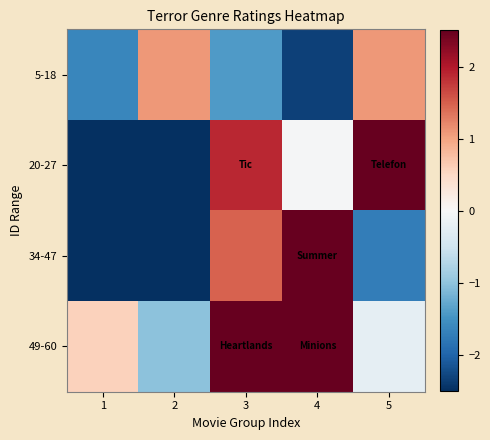

Reading left to right, transcribe all the data shown in this chart.

5-18: 1=-1.6	2=1.1	3=-1.4	4=-2.3	5=1.1
20-27: 1=-3.4	2=-3.2	3=1.9	4=-0.0	5=3.1
34-47: 1=-2.5	2=-4.1	3=1.5	4=3.7	5=-1.7
49-60: 1=0.6	2=-1.0	3=4.2	4=4.7	5=-0.2